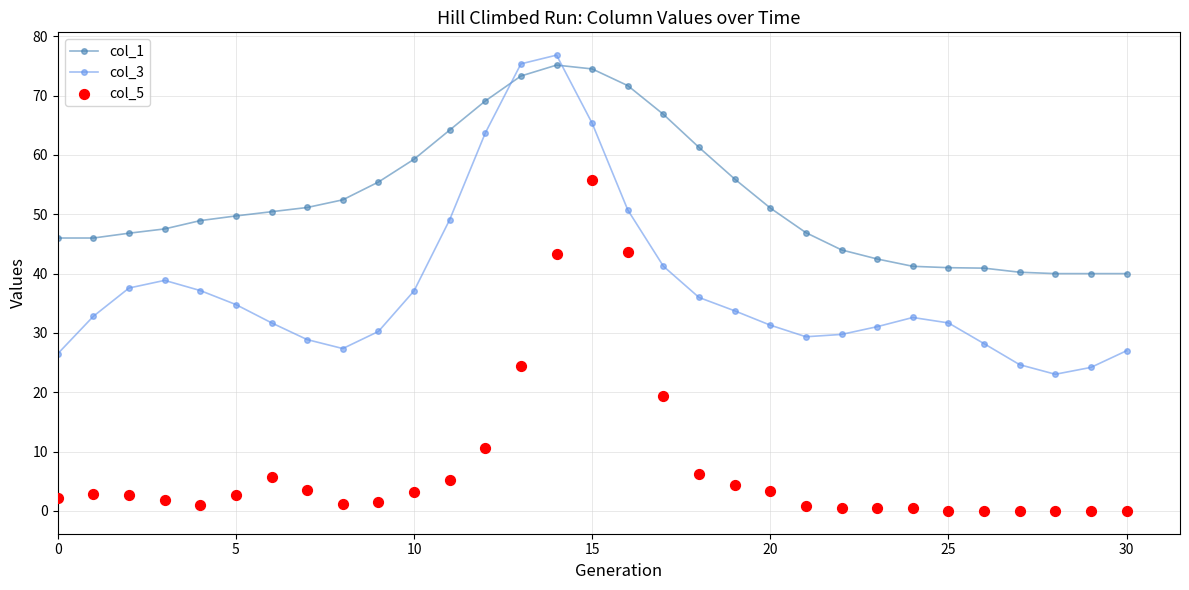

Which series has the widest spread of Y values?

col_5